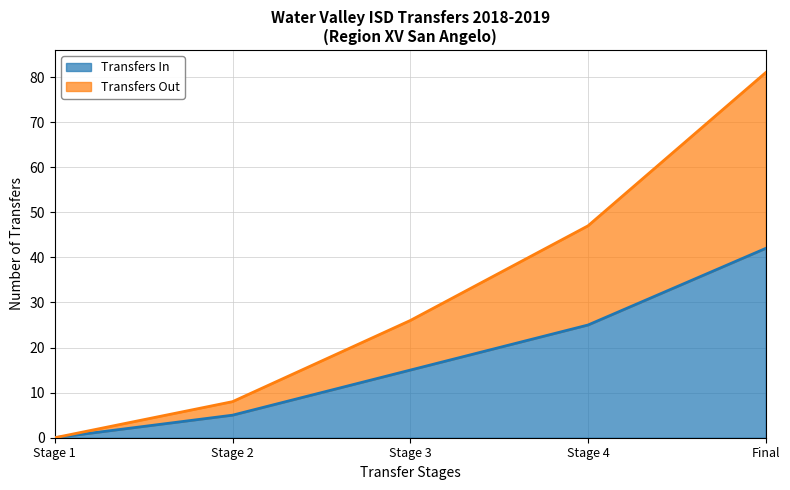

Does the chart display data point markers on the line(s)?

No